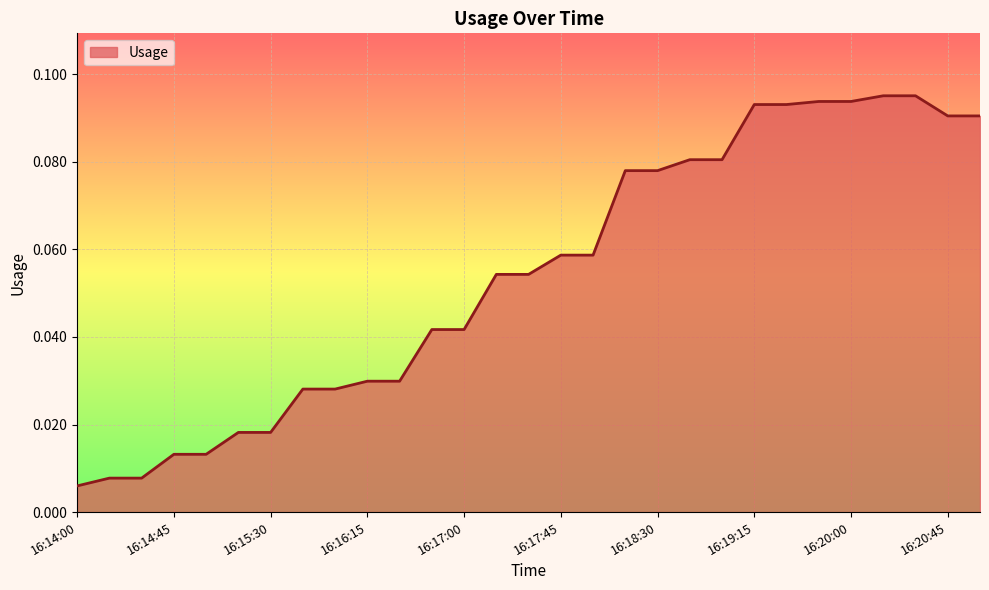

Rank the categories by value from highest to lowest.

16:20:15, 16:20:30, 16:19:45, 16:20:00, 16:19:15, 16:19:30, 16:20:45, 16:21:00, 16:18:45, 16:19:00, 16:18:15, 16:18:30, 16:17:45, 16:18:00, 16:17:15, 16:17:30, 16:16:45, 16:17:00, 16:16:15, 16:16:30, 16:15:45, 16:16:00, 16:15:15, 16:15:30, 16:14:45, 16:15:00, 16:14:15, 16:14:30, 16:14:00